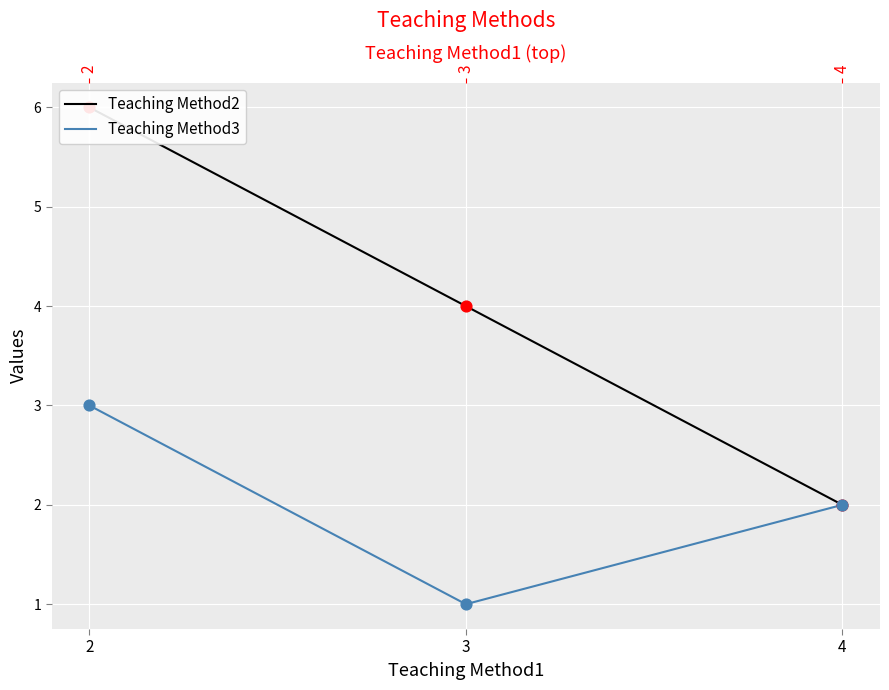

Is the value of Teaching Method3 at 2 greater than the value of Teaching Method2 at 2?

No